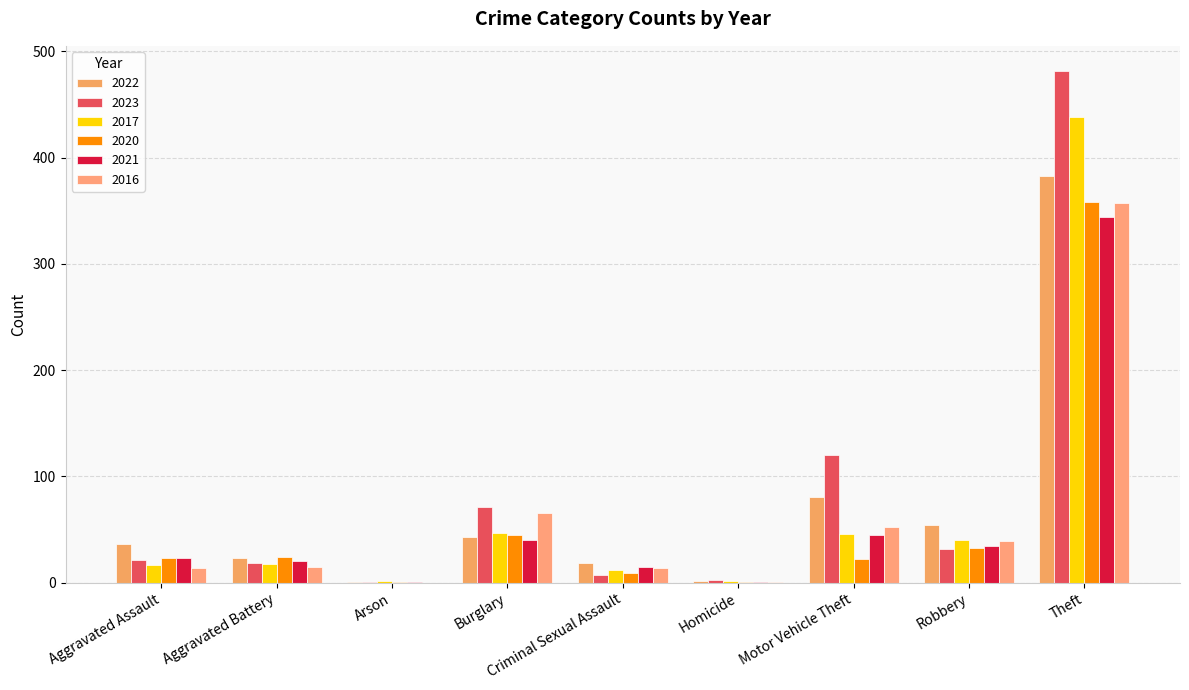

Is the value of 2017 at Homicide greater than the value of 2021 at Robbery?

No